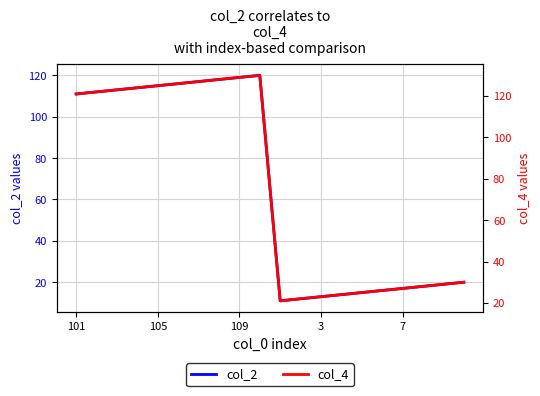

What is the maximum value for col_2?

120